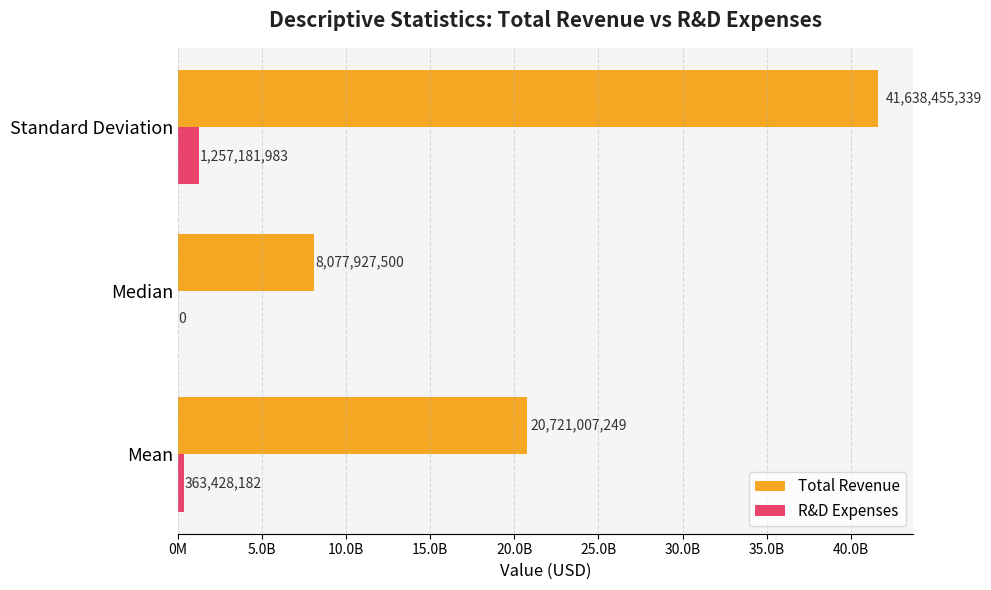

Reading left to right, list all the values displayed in this chart.

Total Revenue: 20721007249.1	8077927500.0	41638455339.4
R&D Expenses: 363428182.5	0.0	1257181982.9